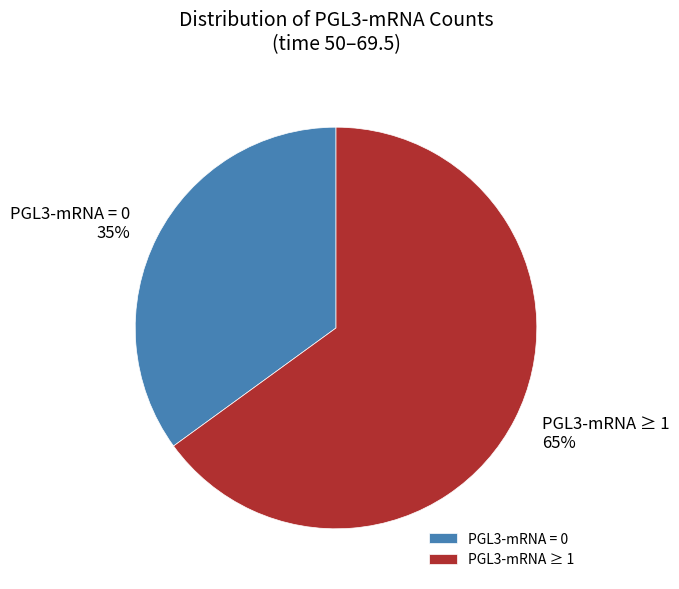

What percentage is the PGL3-mRNA ≥ 1 slice, to the nearest percent?

65%